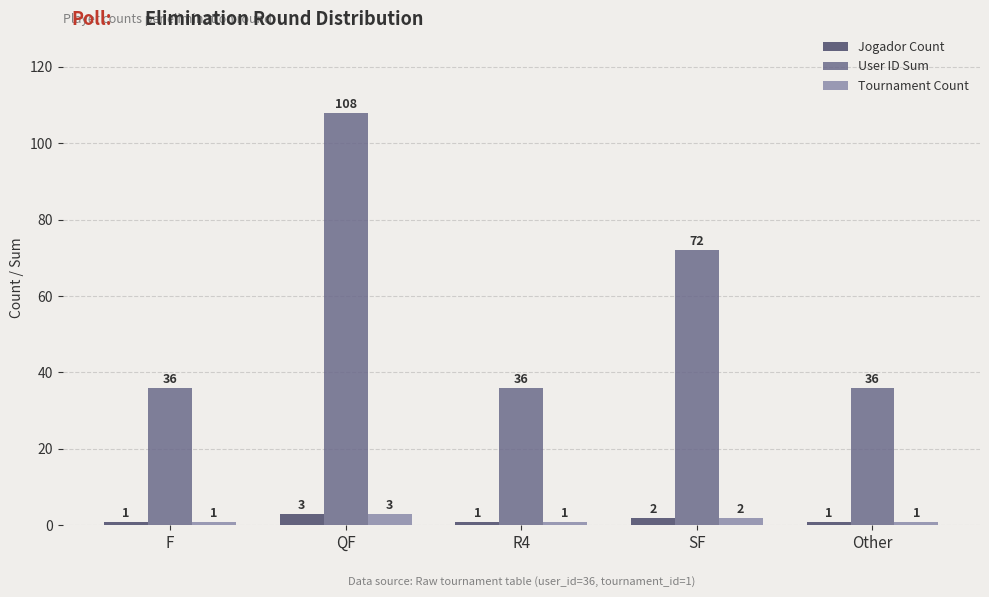

What position from the left is F?

1